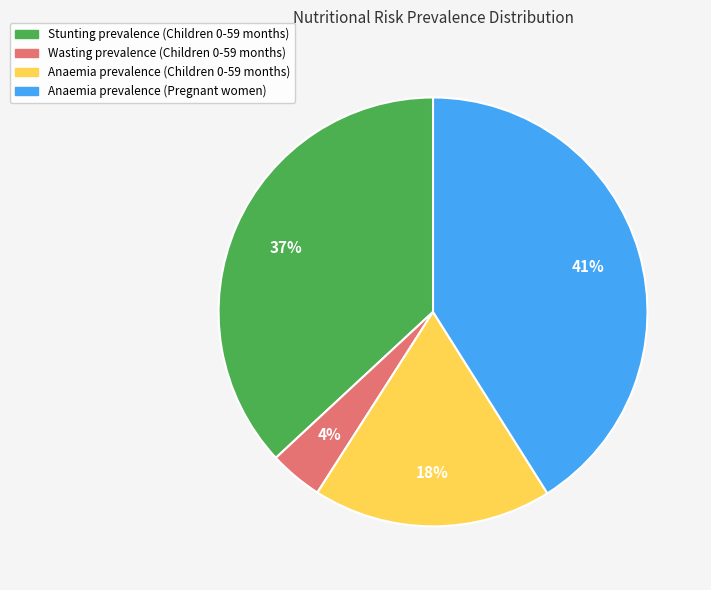

To the nearest percent, what is the average slice percentage?

25%